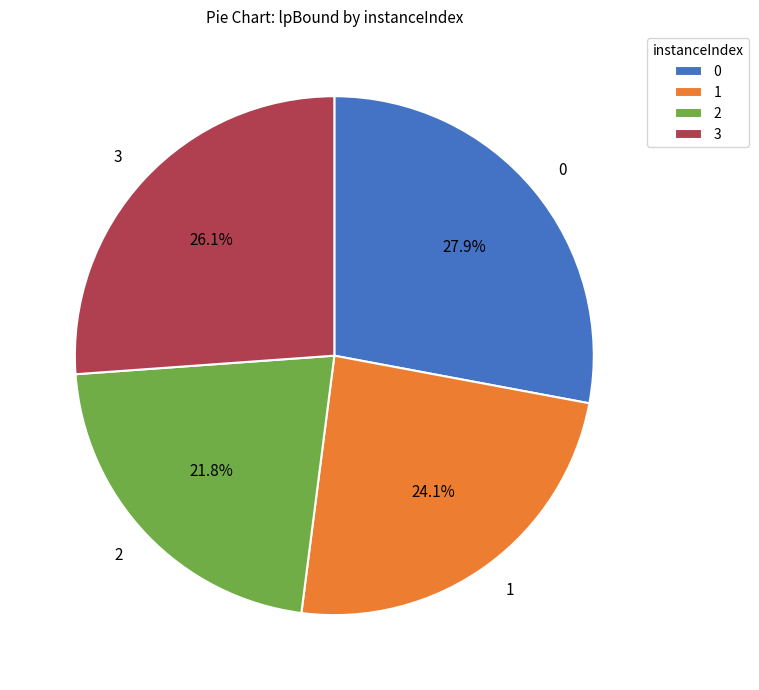

Rank the categories by value from lowest to highest.

2, 1, 3, 0